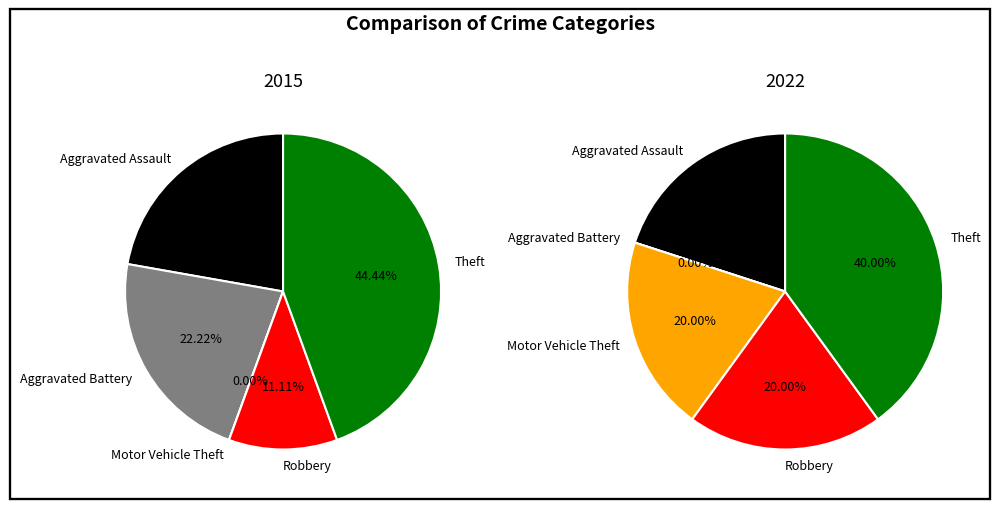

The Aggravated Assault slice represents 22% of the pie. True or false?

True